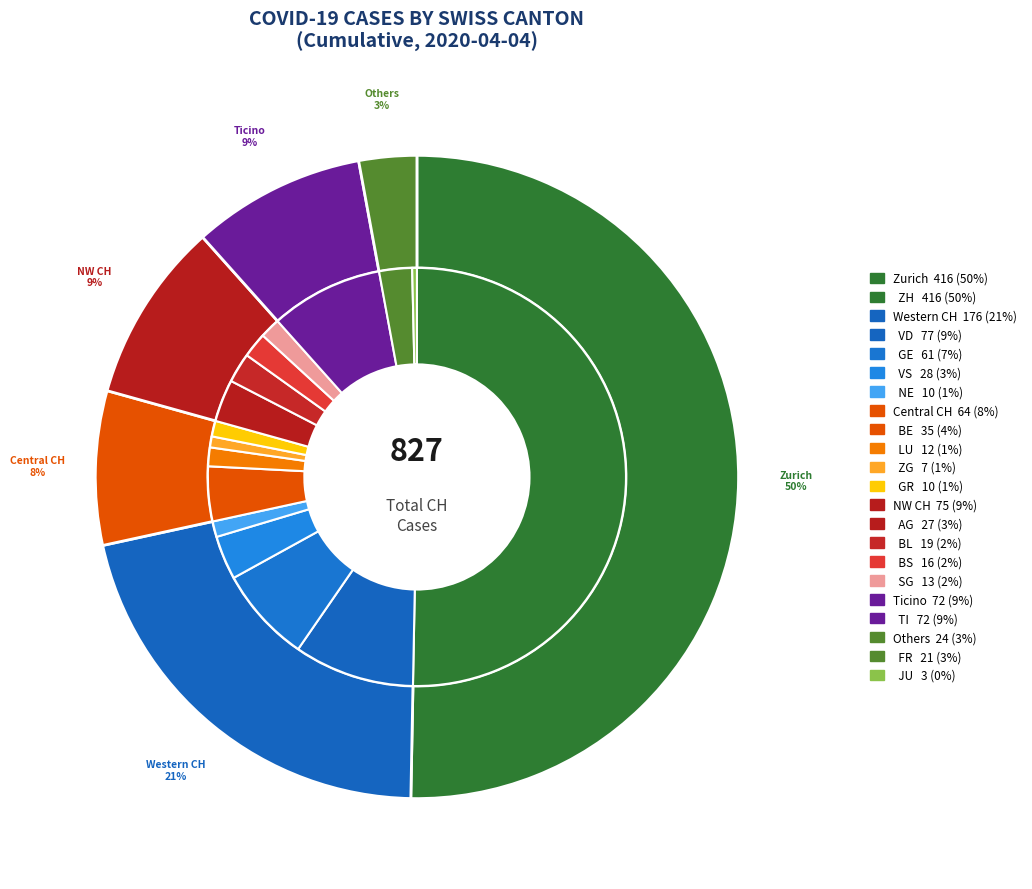

How many slices are in this pie chart?

16